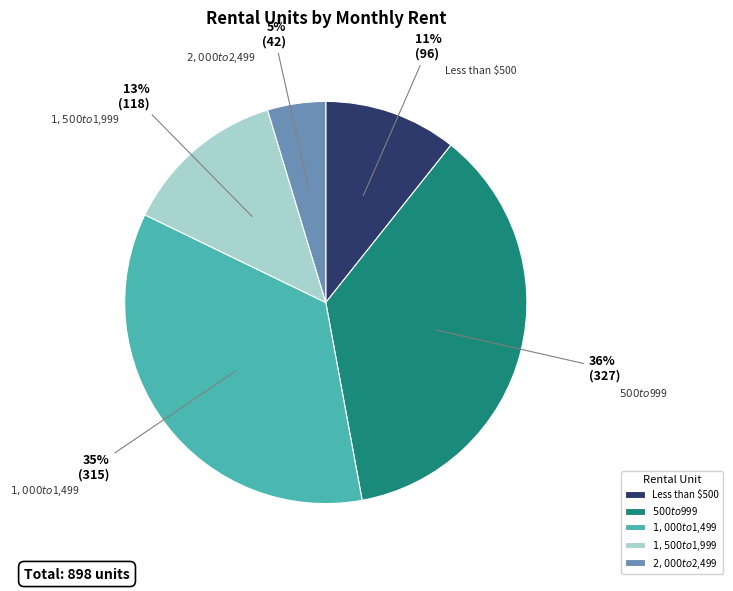

Which has a higher value, $1,500 to $1,999 or $500 to $999?

$500 to $999